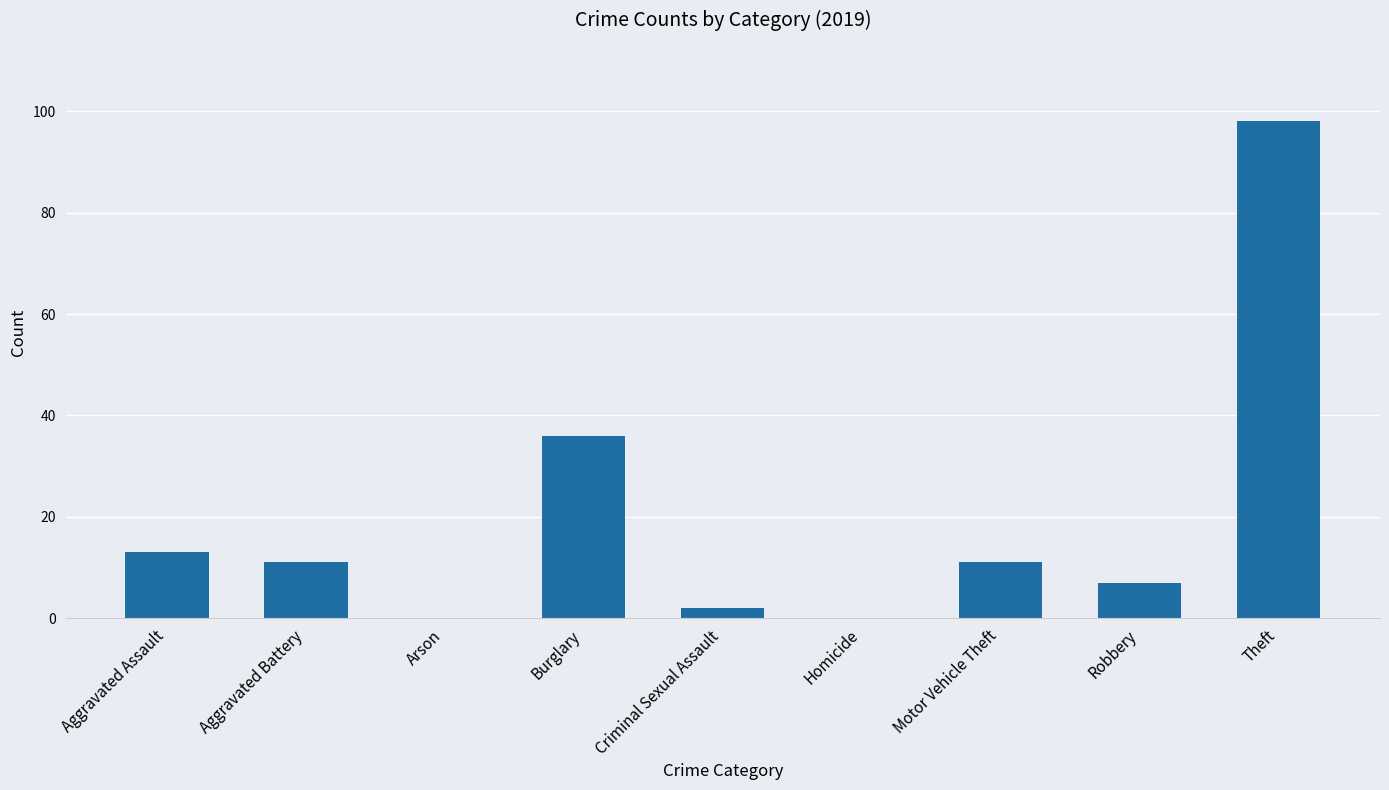

What is the sum of the values at Robbery and Theft?

105